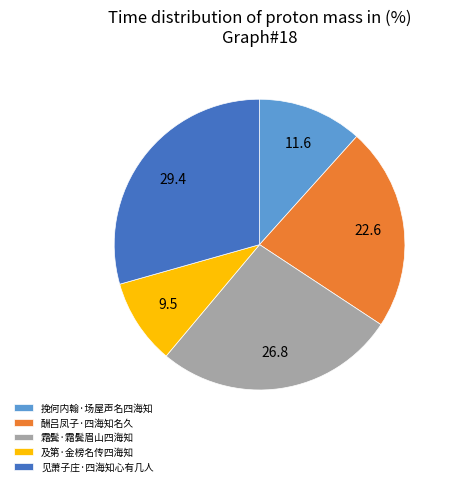

True or false: 霜鬓·霜鬓眉山四海知 accounts for 37% of the total.

False